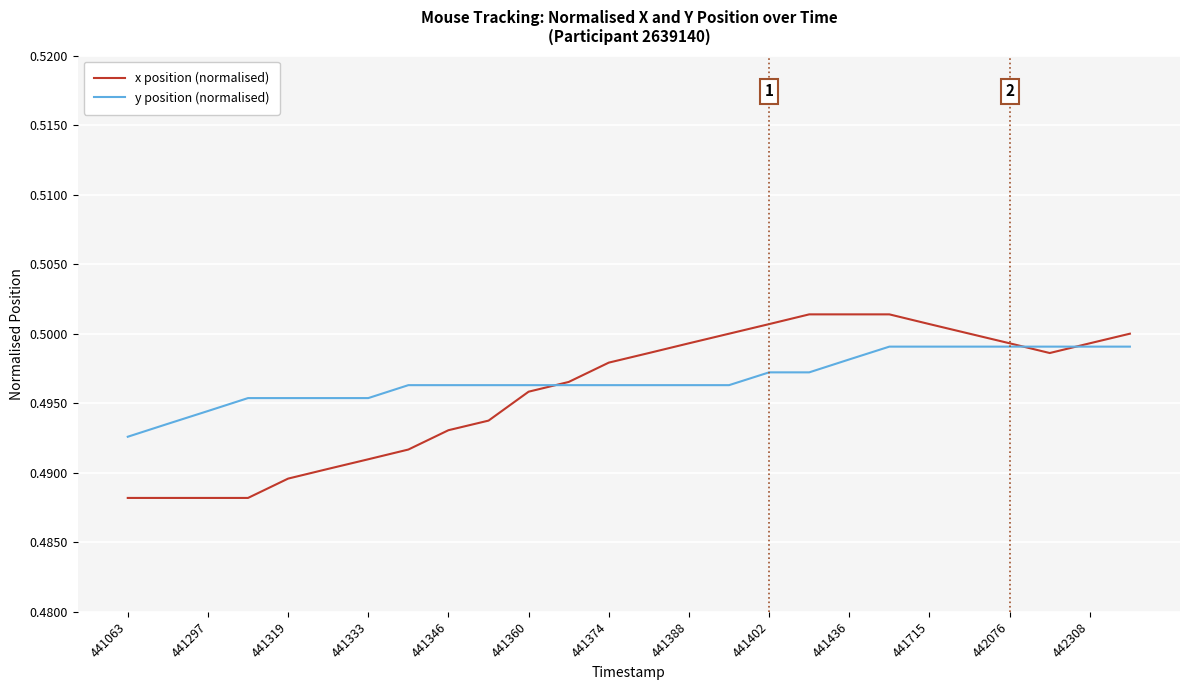

Which series has the largest range (max minus min)?

x position (normalised)